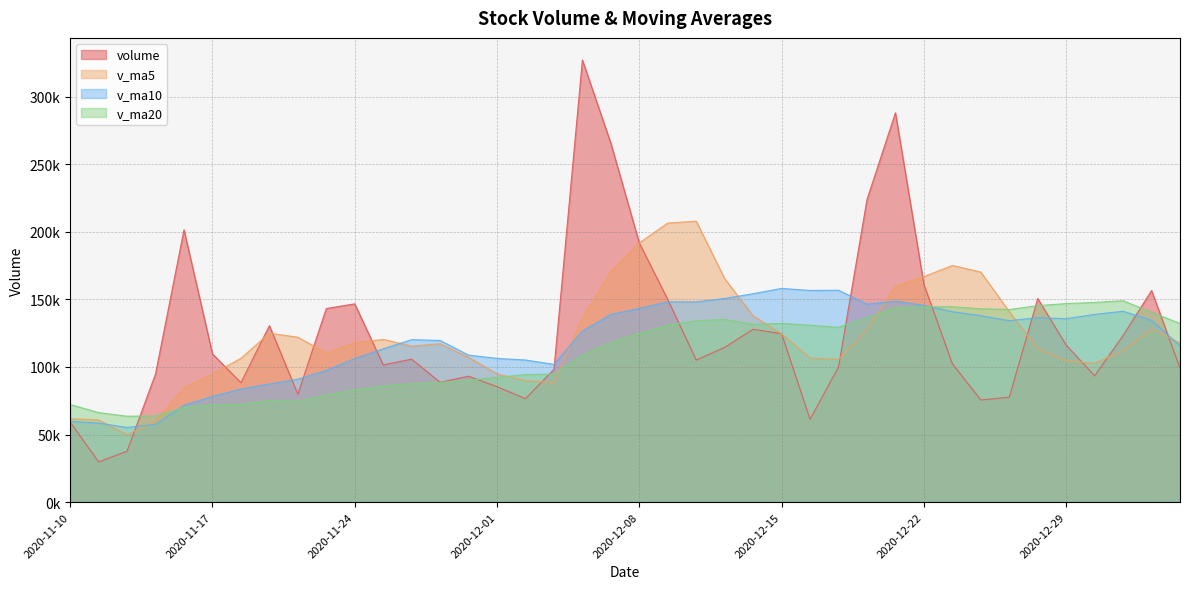

Which series has the largest total across all categories?

volume